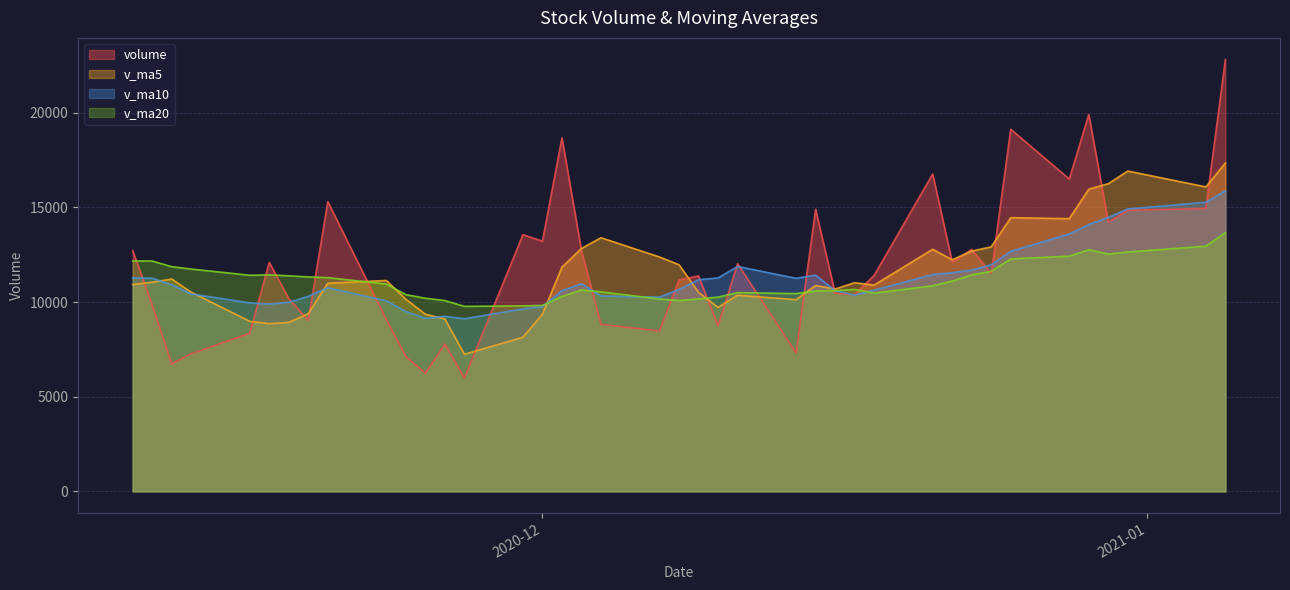

The v_ma10 series shows 3186.9 at 2020-12-15. True or false?

False